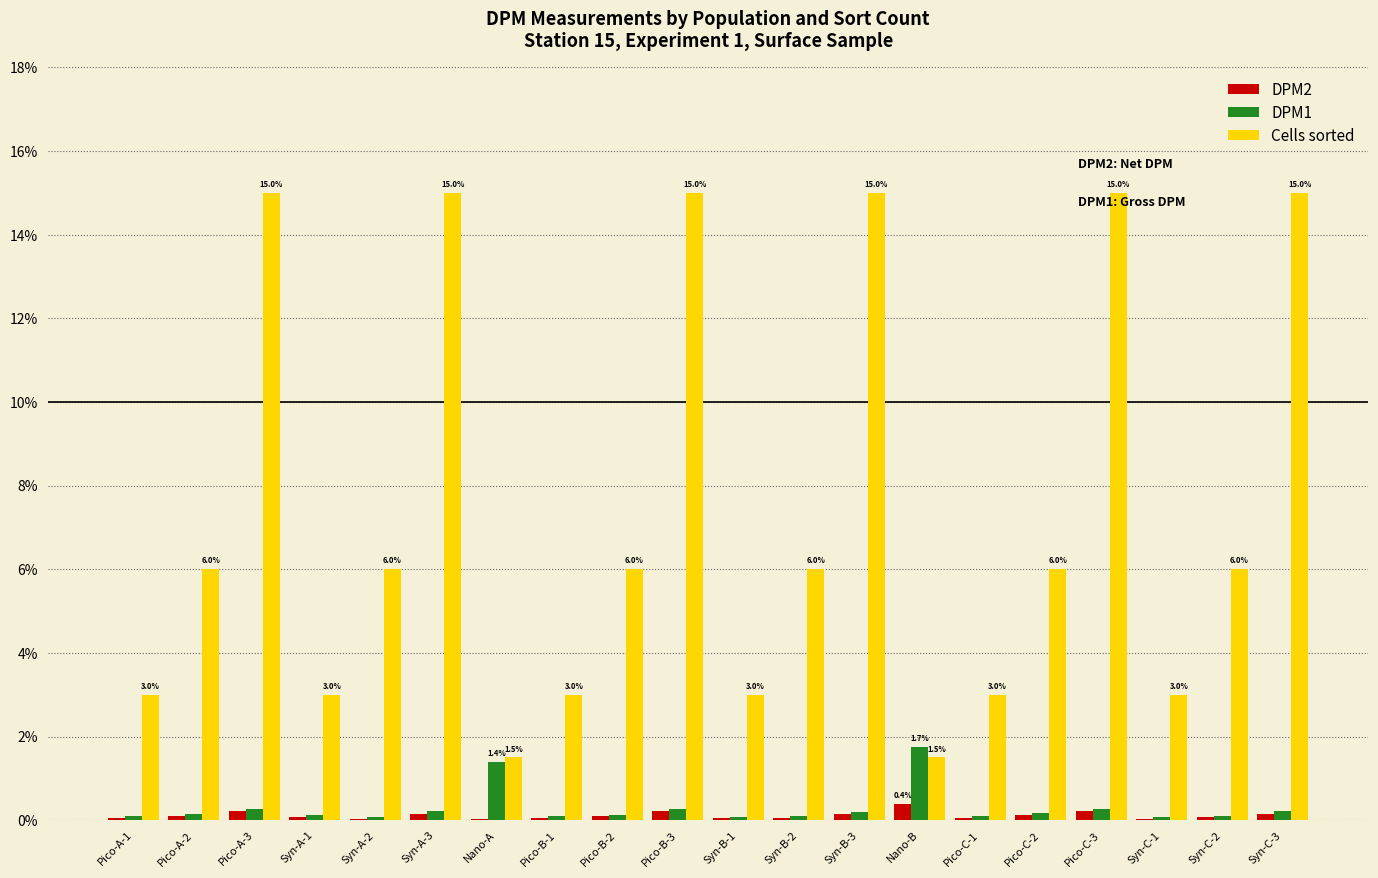

What are all the series names shown in the legend?

DPM2, DPM1, Cells sorted